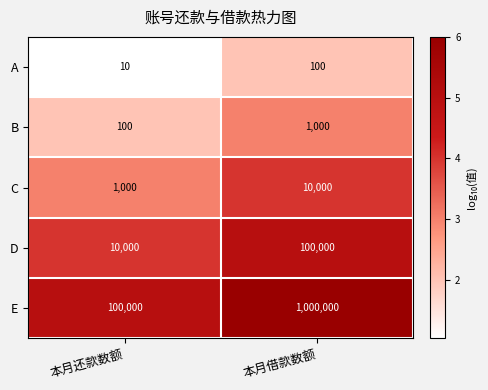

The D series shows 100000 at 本月借款数额. True or false?

True